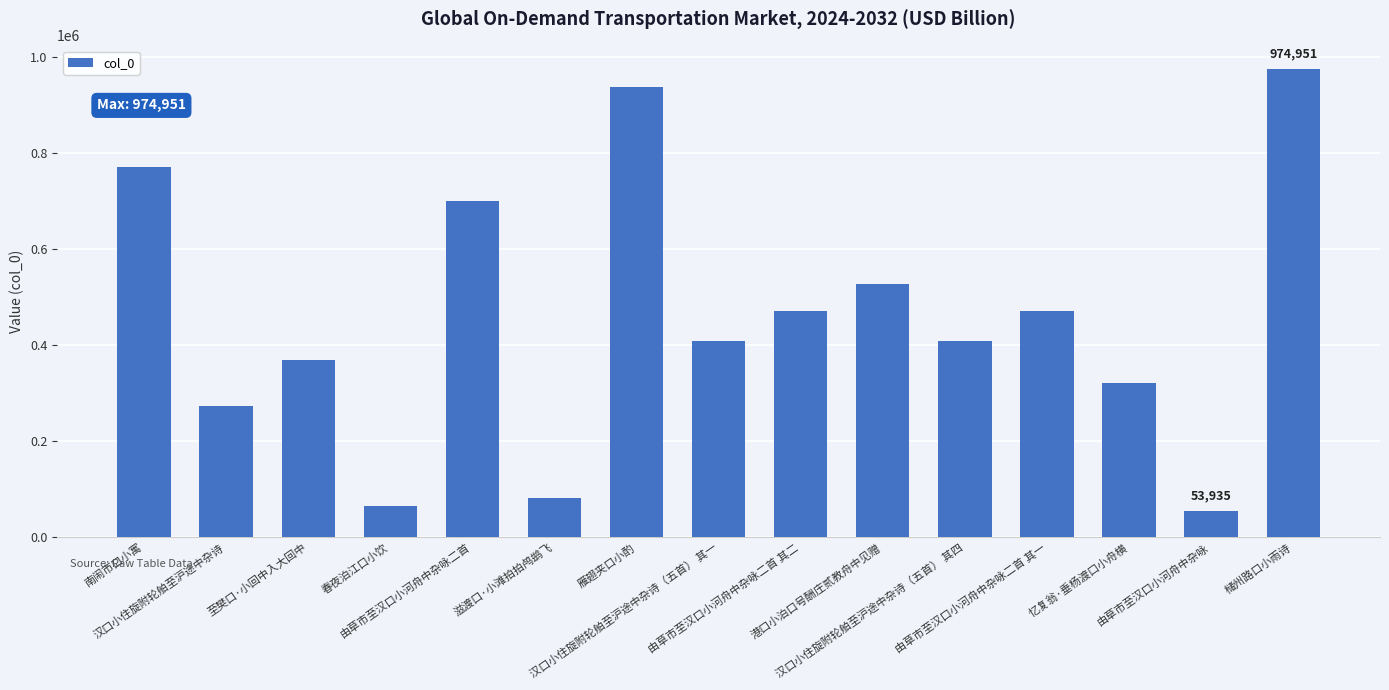

At which category does the chart reach its peak across all series?

槠州路口小雨诗